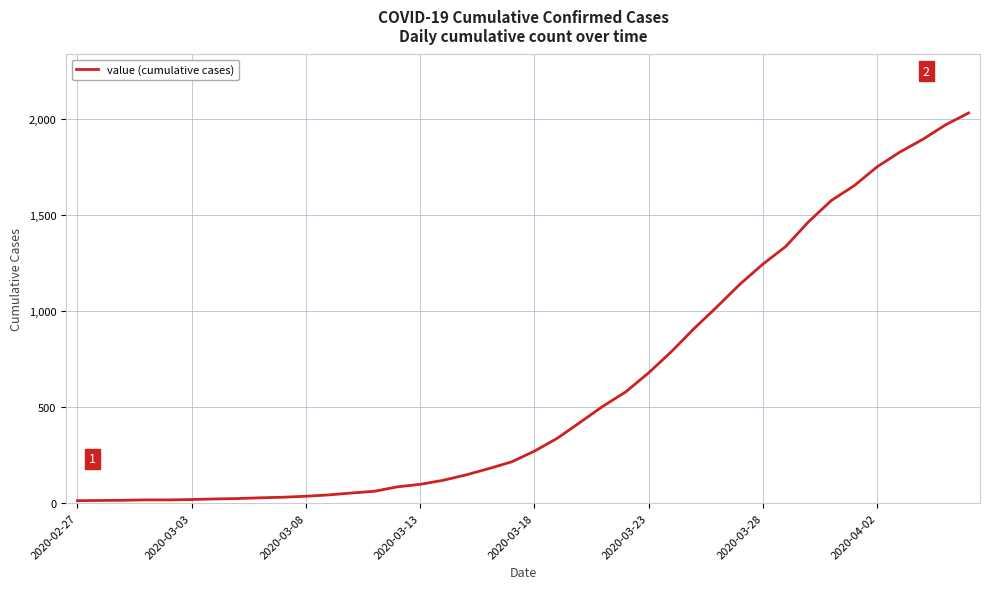

What is the greatest value displayed?

2032